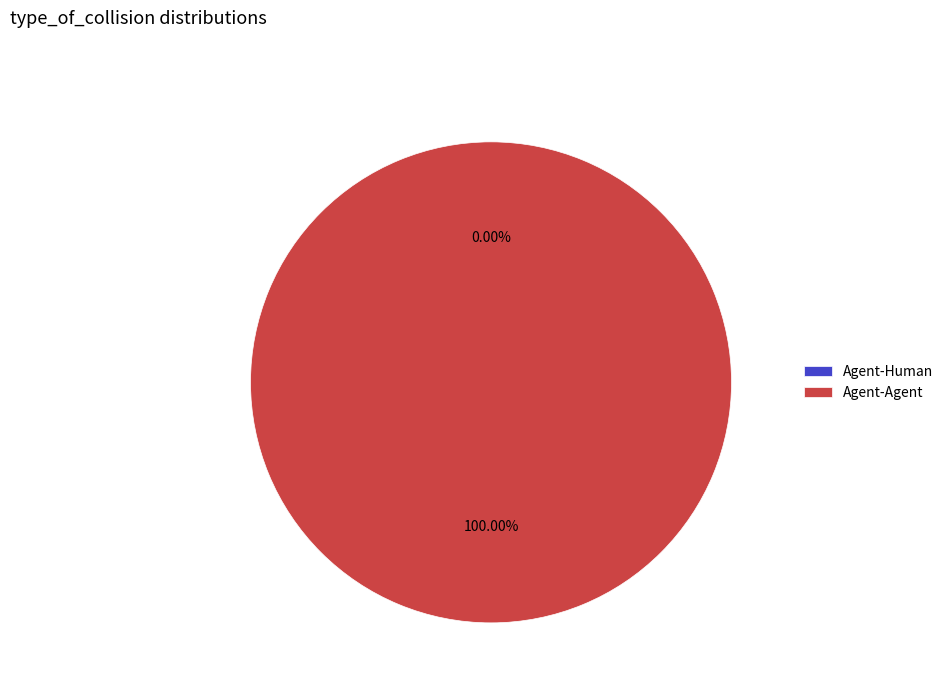

To the nearest percent, what percentage of the pie is Agent-Agent?

100%